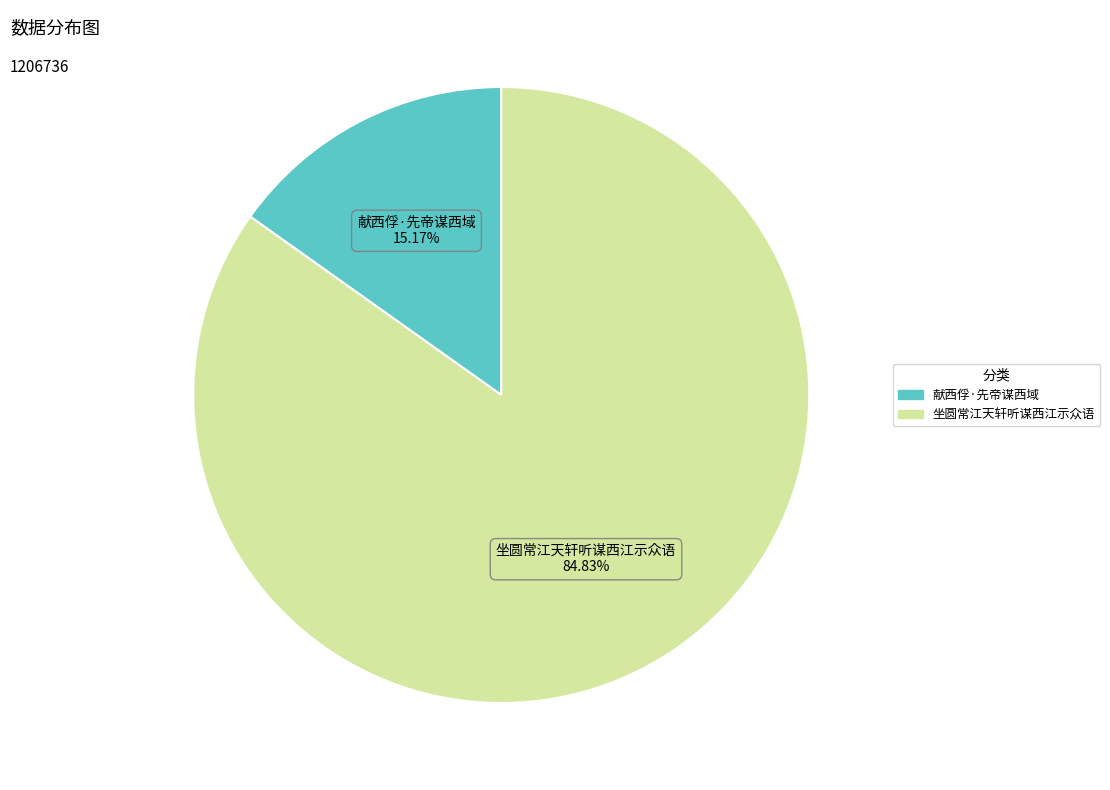

To the nearest percent, what is the combined percentage of 坐圆常江天轩听谋西江示众语 and 献西俘·先帝谋西域?

100%